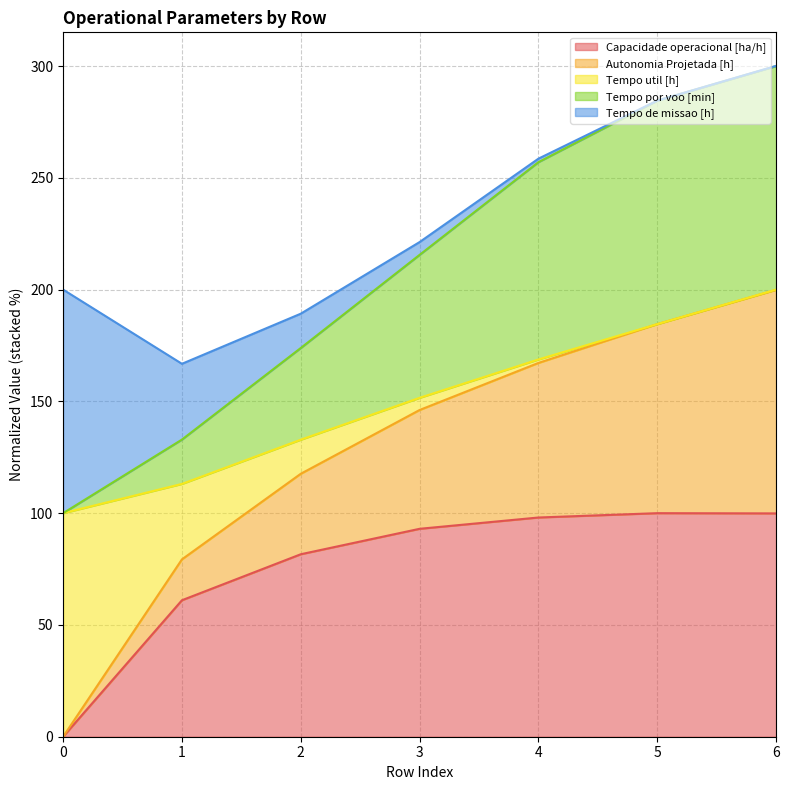

How many data points in Tempo por voo [min] are less than 215?

3